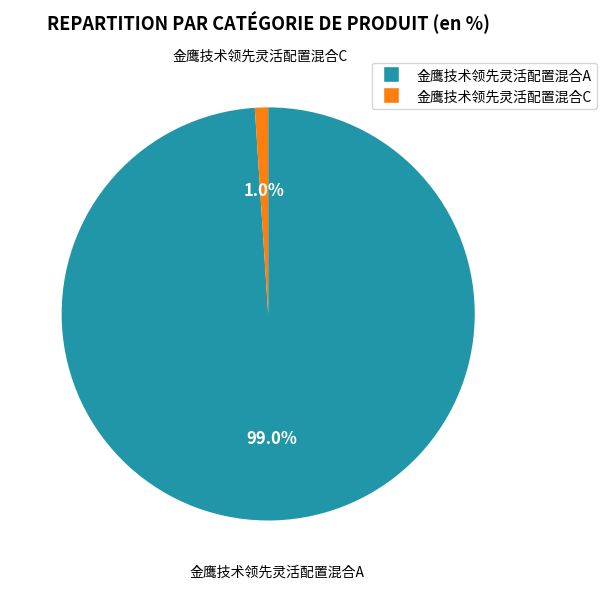

To the nearest percent, what is the difference between the largest and smallest slice percentages?

98%